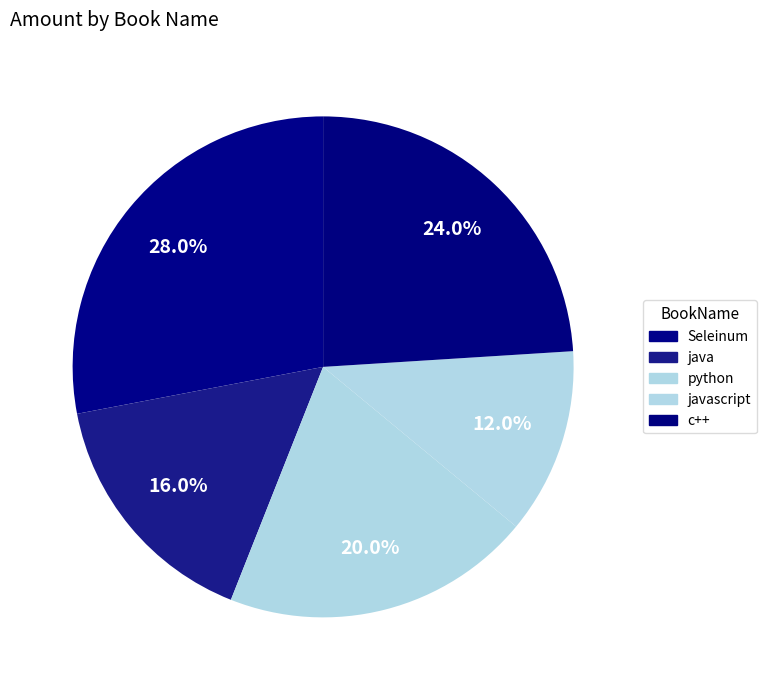

Rank the categories by value from highest to lowest.

Seleinum, c++, python, java, javascript